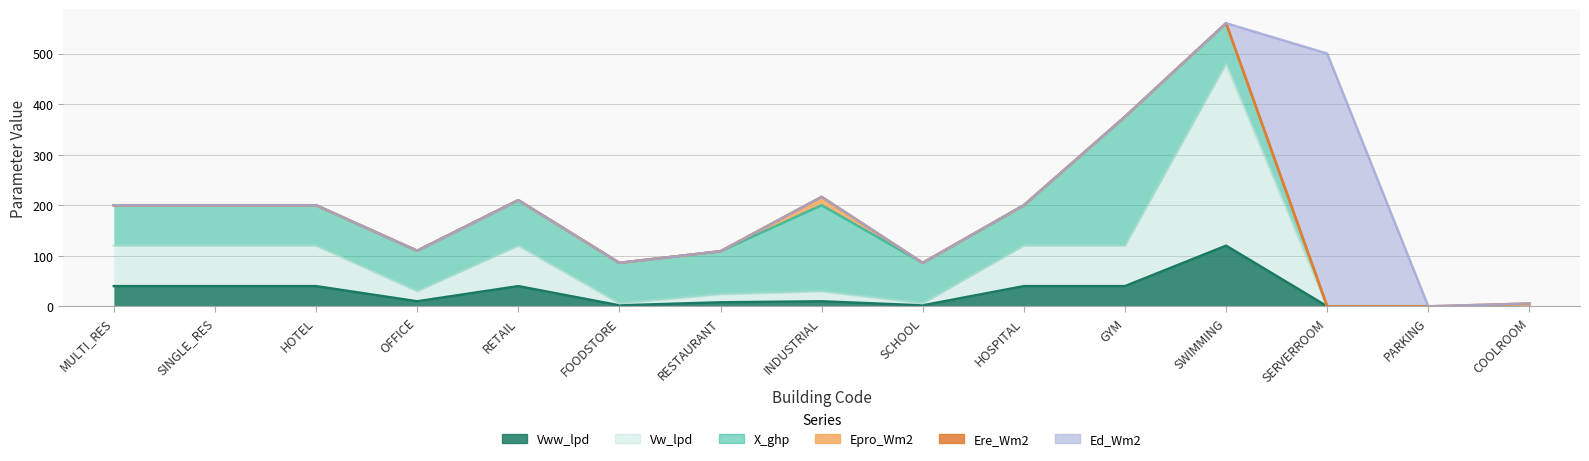

True or false: Ed_Wm2 has more than 1 points higher than both neighbors.

False